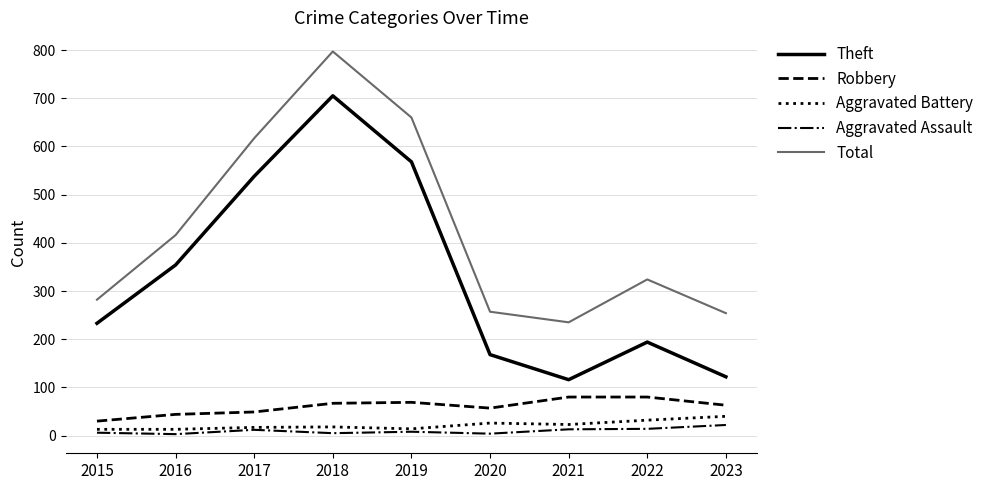

What is the sum of the Theft values at 2019 and 2020?

736